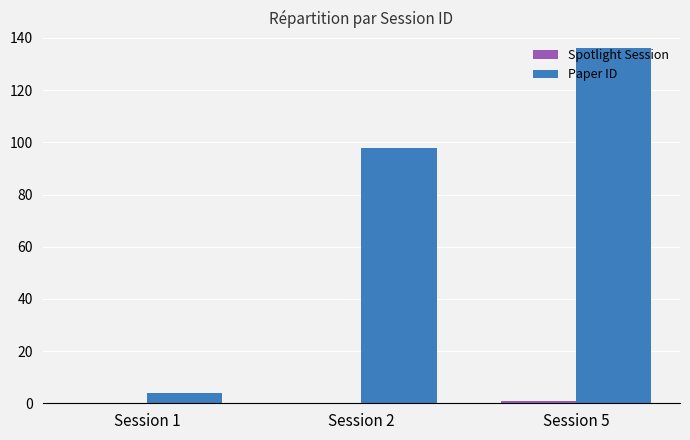

At which category does the chart reach its peak across all series?

Session 5